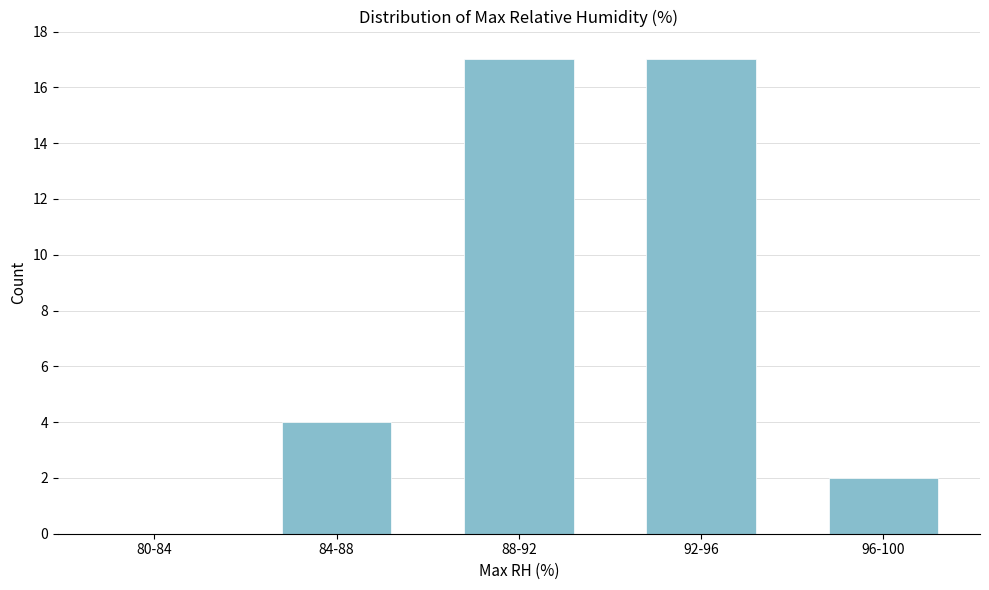

Reading left to right, what are all the values shown in this chart?

80-84=0	84-88=4	88-92=17	92-96=17	96-100=2